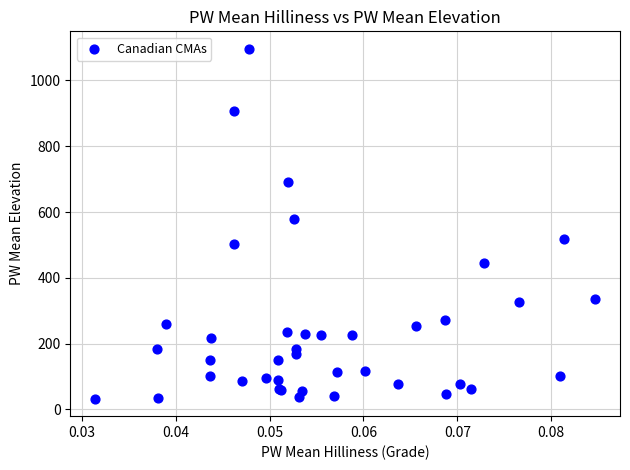

What Y value in the scatter plot is closest to 564?

578.8